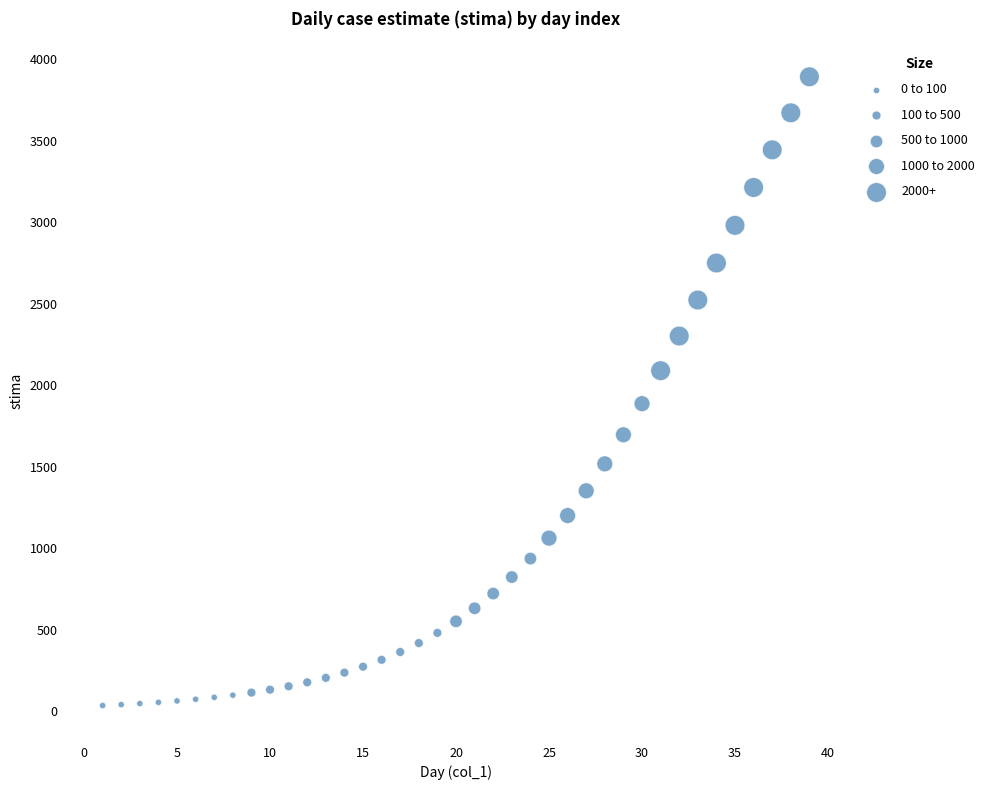

What is the range of X values (max minus min)?

38.0